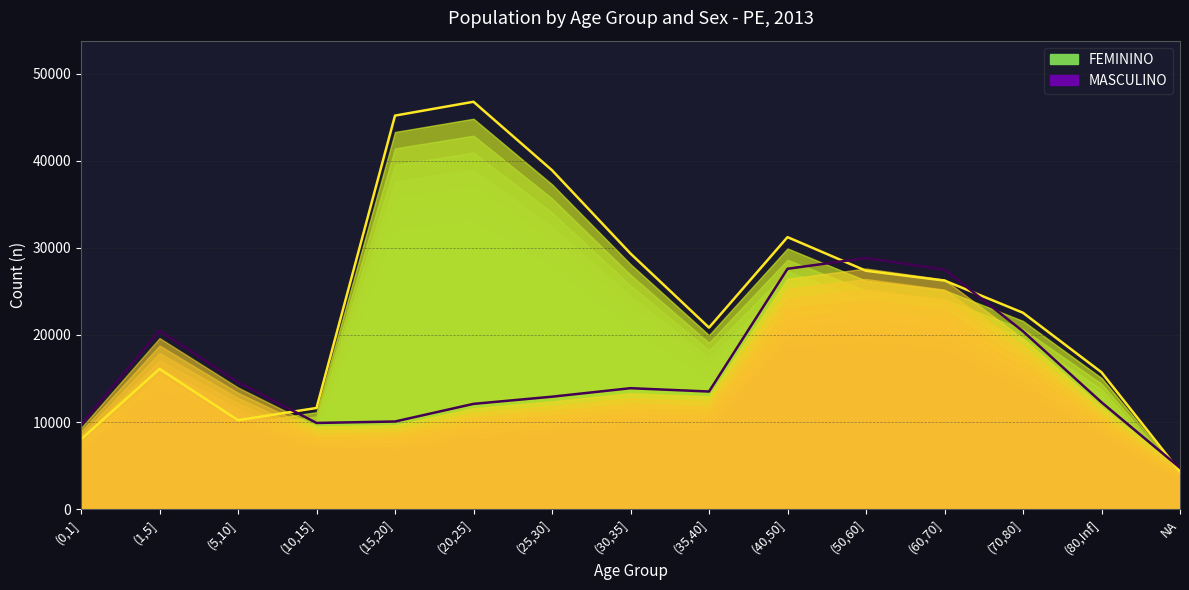

At which category does the chart reach its minimum across all series?

NA